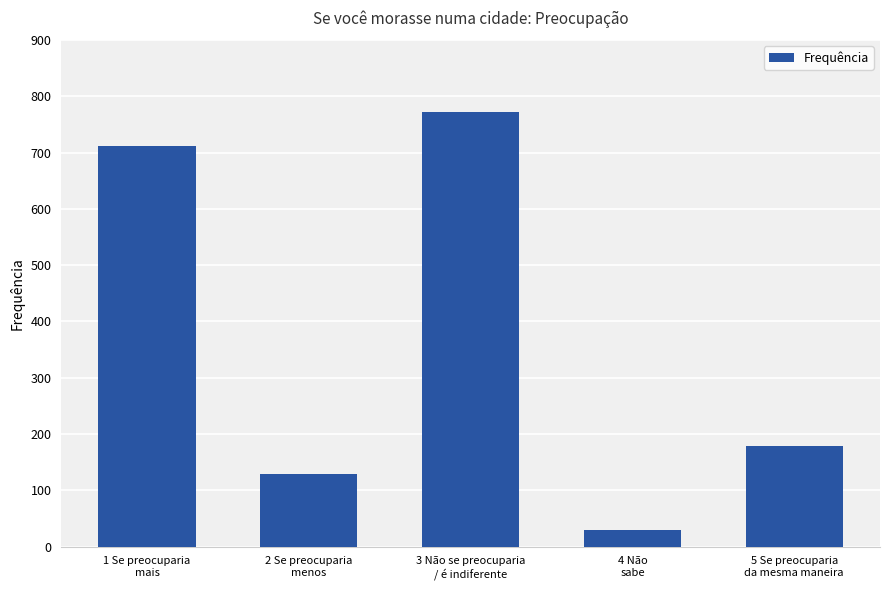

Does the chart contain any negative values?

No